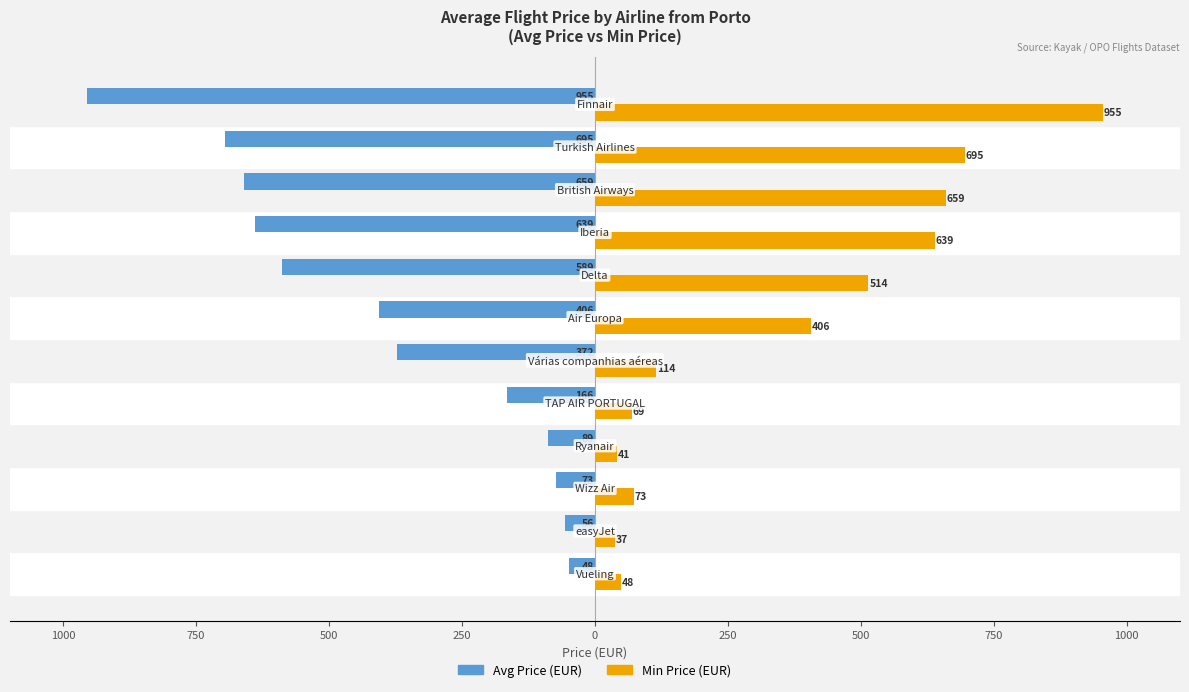

What are all the series names shown in the legend?

Avg Price (EUR), Min Price (EUR)